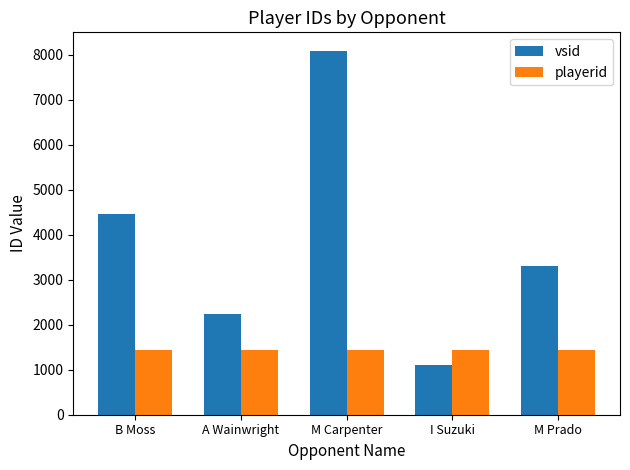

Between B Moss and M Carpenter, which series saw the biggest shift?

vsid